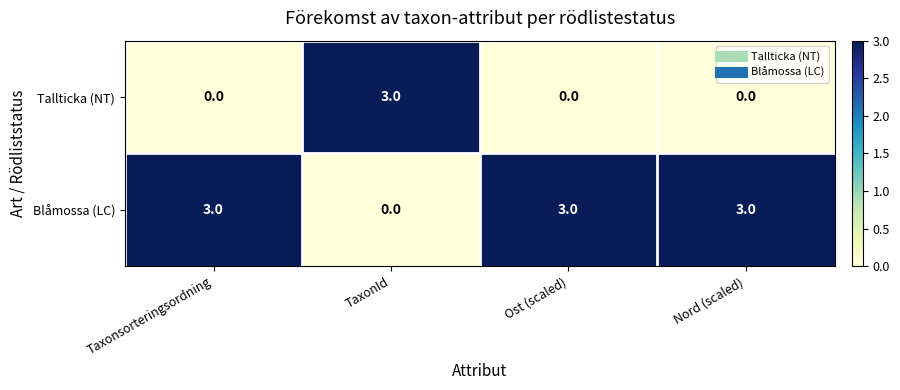

How many values in the Tallticka (NT) series exceed 0?

1